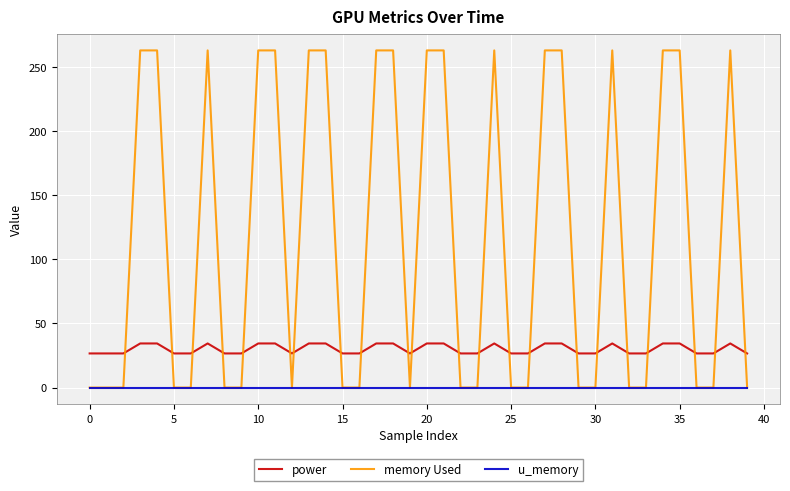

List the series in order of their peak value, highest first.

memory Used, power, u_memory